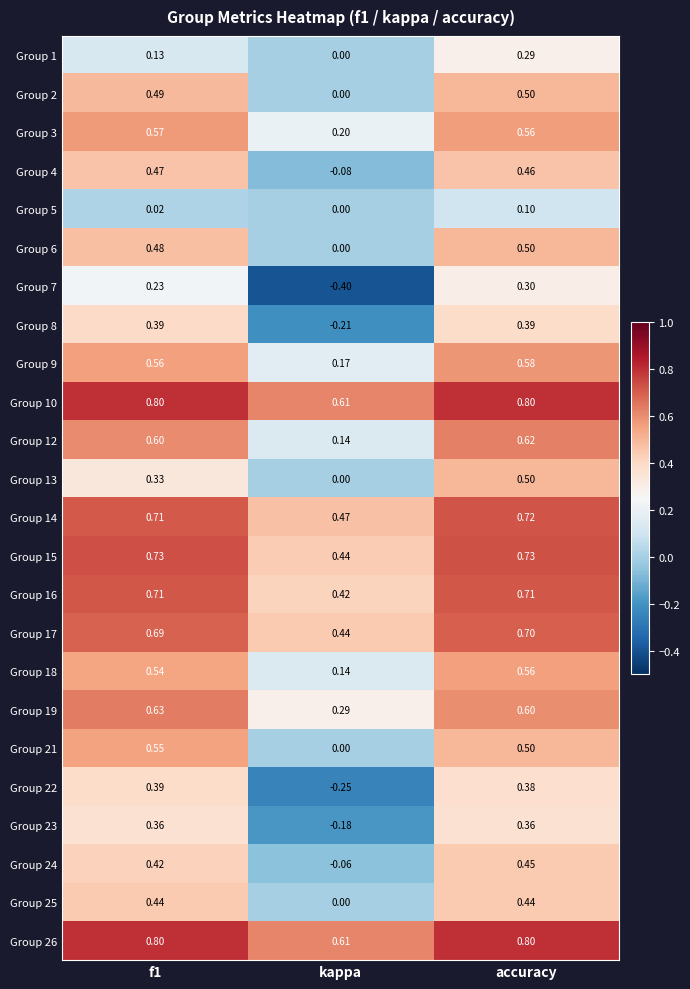

Which category has the lowest value in the Group 15 series?

kappa